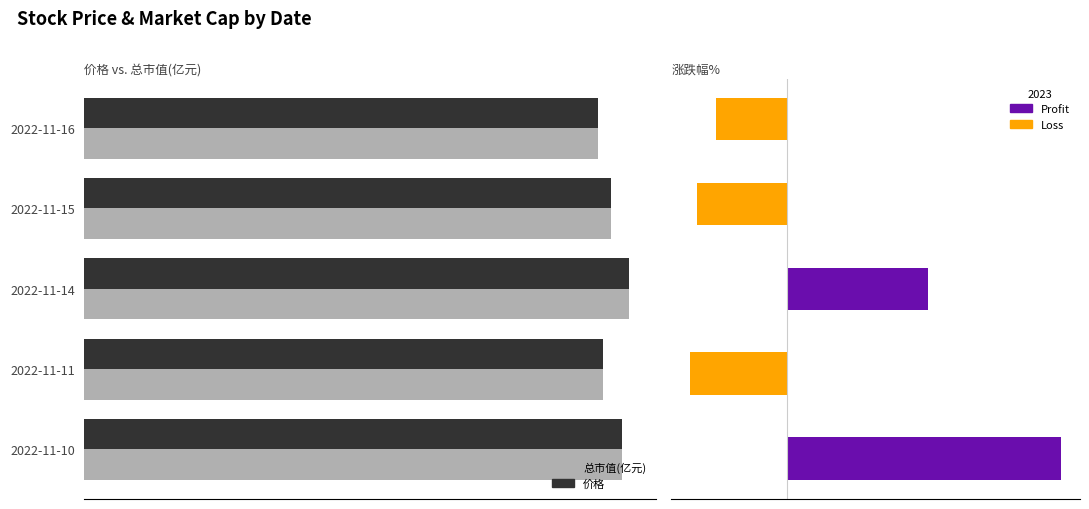

At 2, list the series in order from largest to smallest.

总市值(亿元) (scaled), 价格